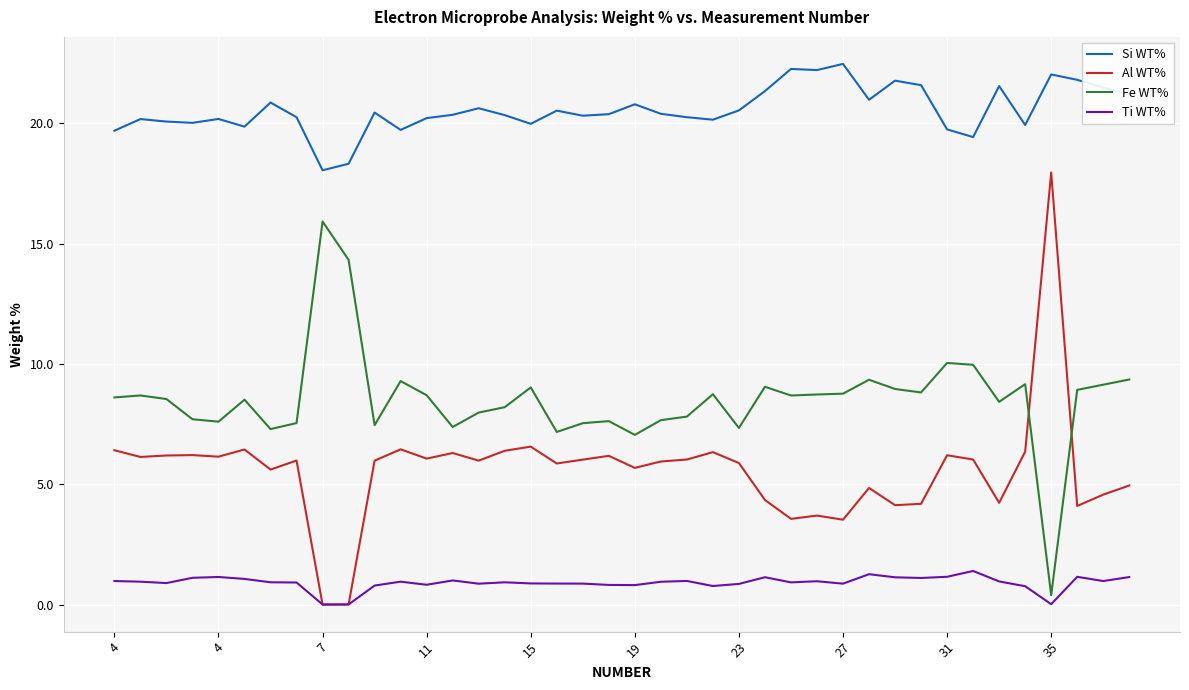

What is the maximum value shown in the chart?

22.5